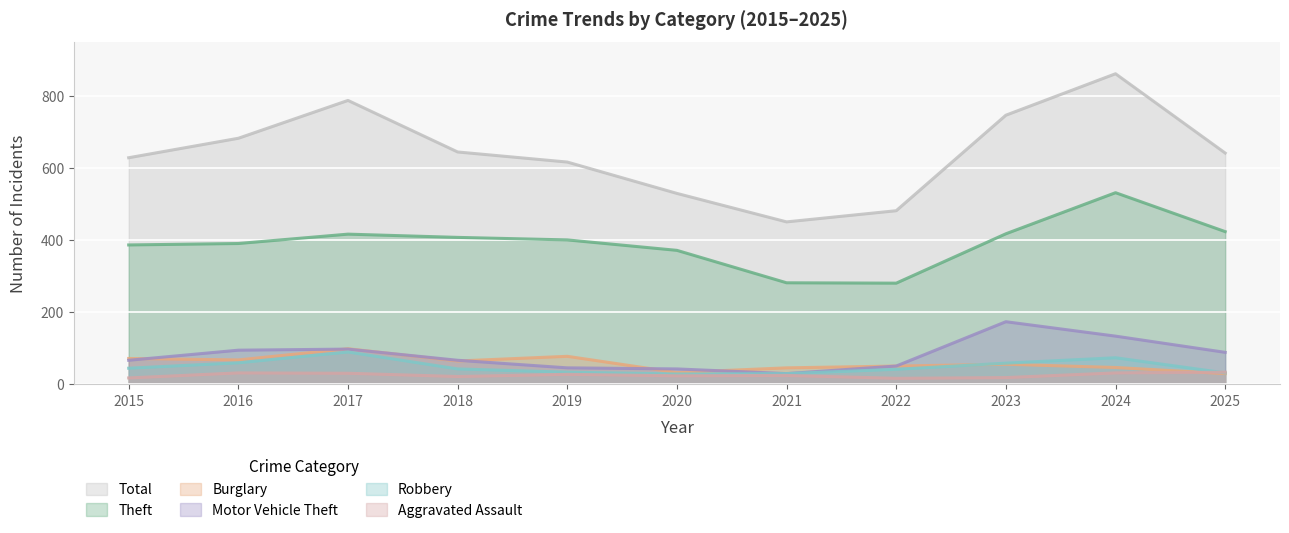

What are all the series names shown in the legend?

Total, Theft, Burglary, Motor Vehicle Theft, Robbery, Aggravated Assault